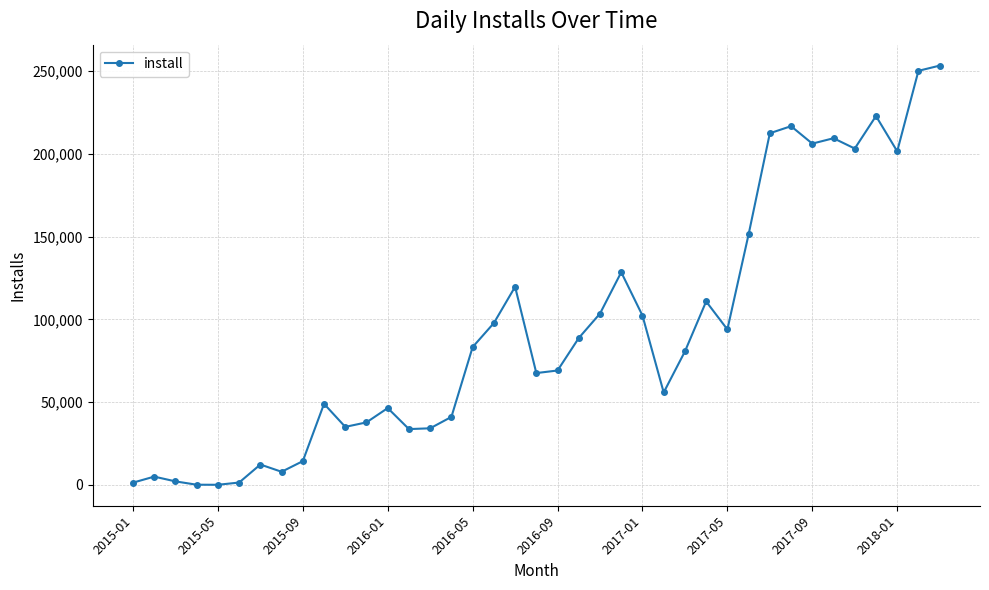

True or false: the data has more than 1 interior local peaks.

True